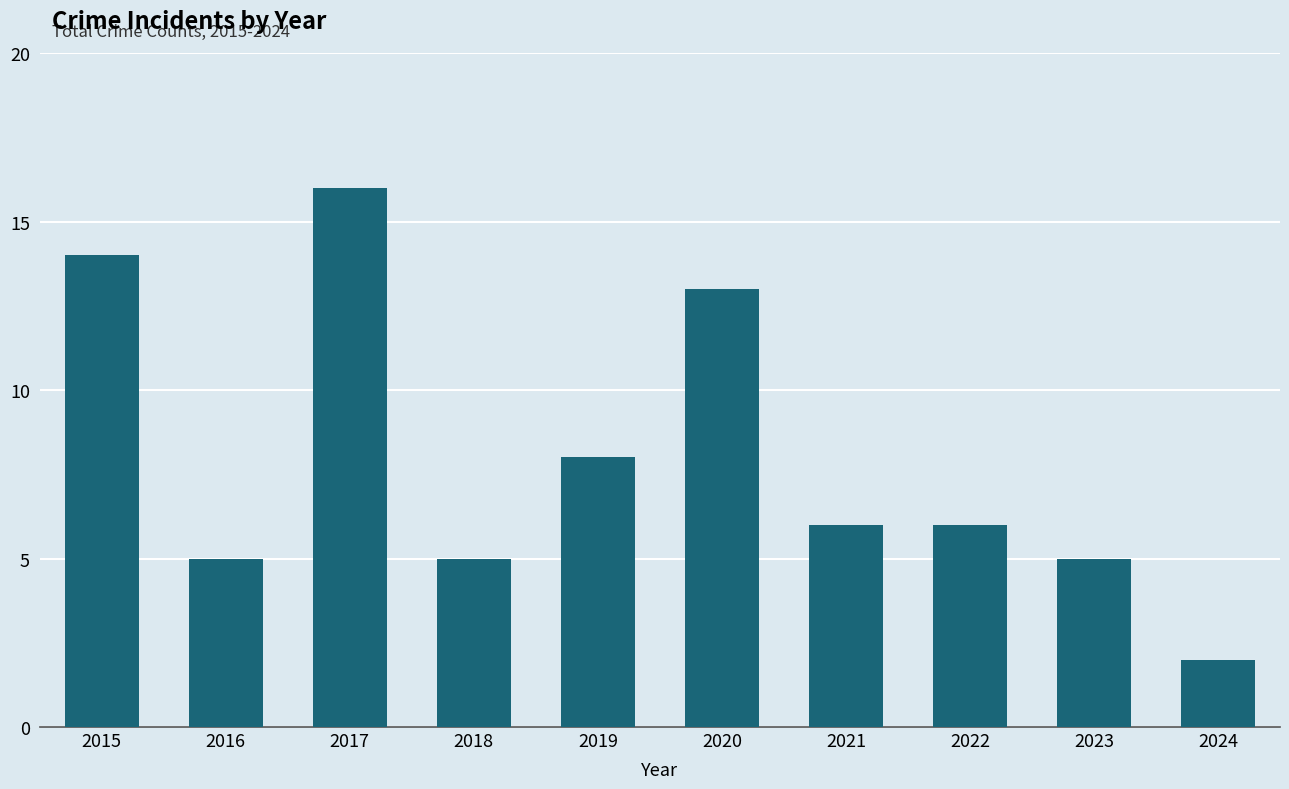

The value at 2022 is 6. True or false?

True